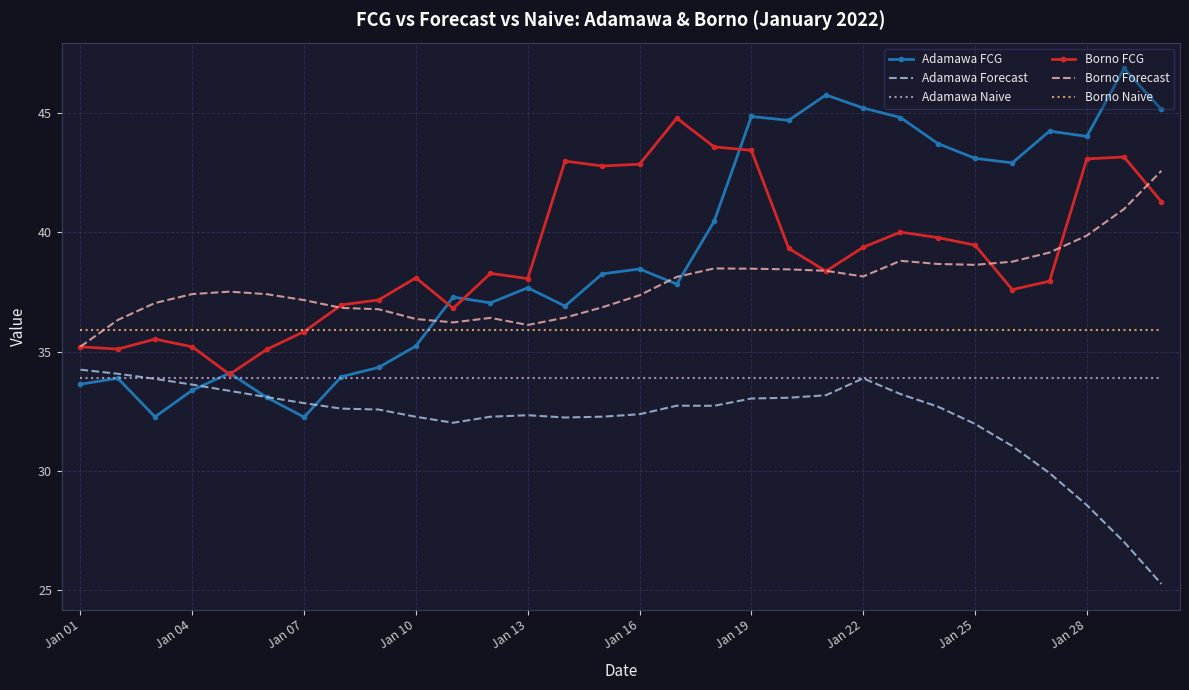

Which series has the largest range (max minus min)?

Adamawa FCG